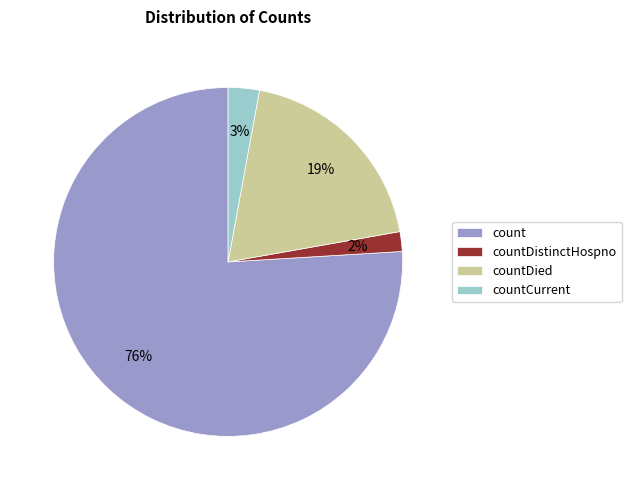

How many segments does this pie chart have?

4